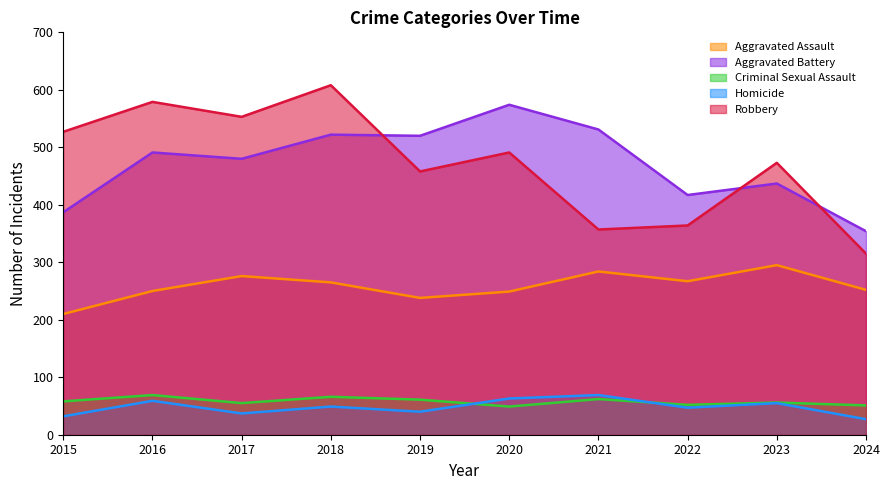

What is the difference between the highest and lowest values at 2015?

495